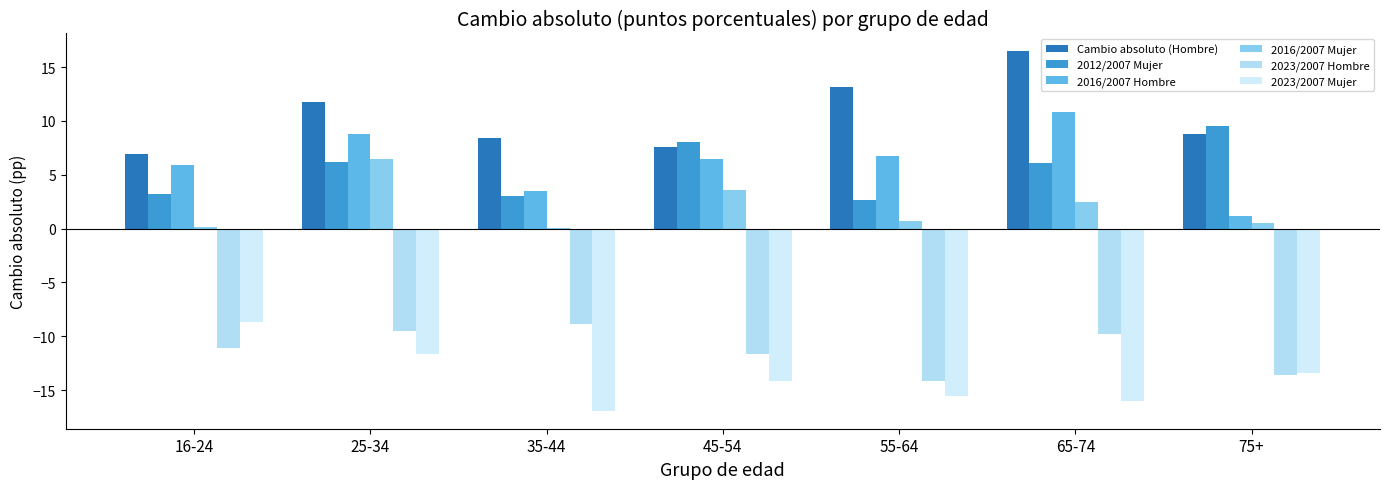

True or false: 2016/2007 Hombre has a value of 3.9 at 55-64.

False